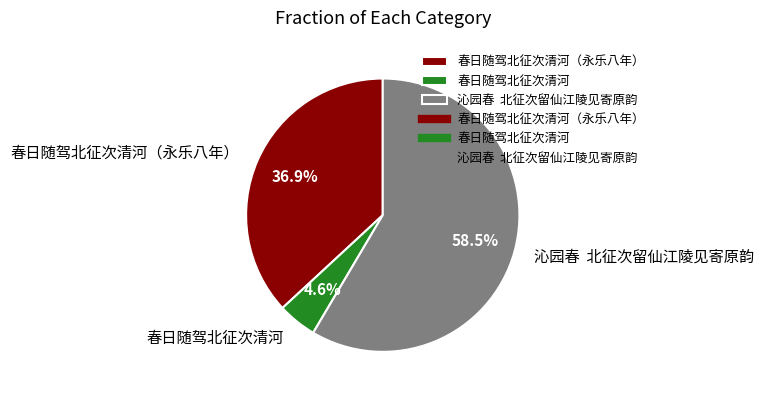

Which slice is the largest?

沁园春 北征次留仙江陵见寄原韵